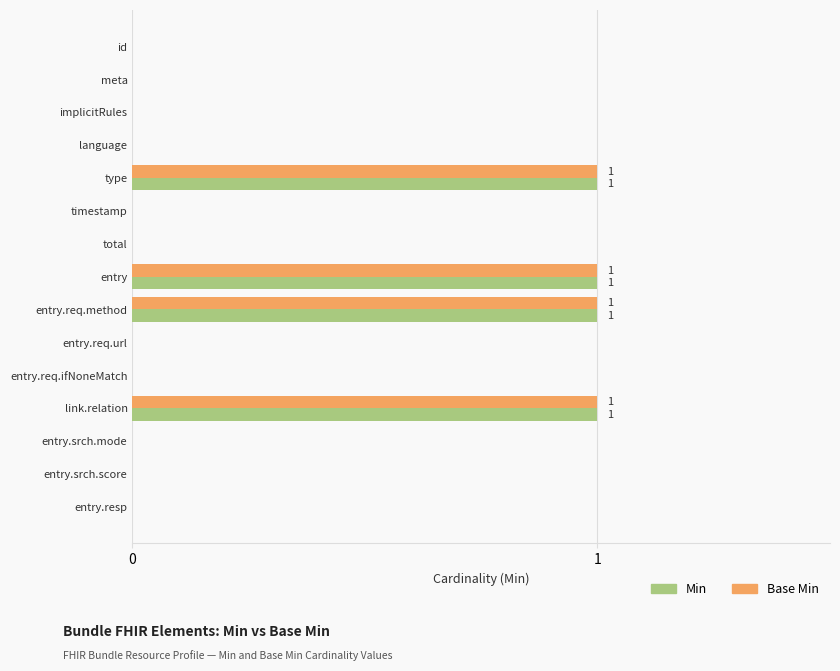

What is the sum of all Base Min values?

4